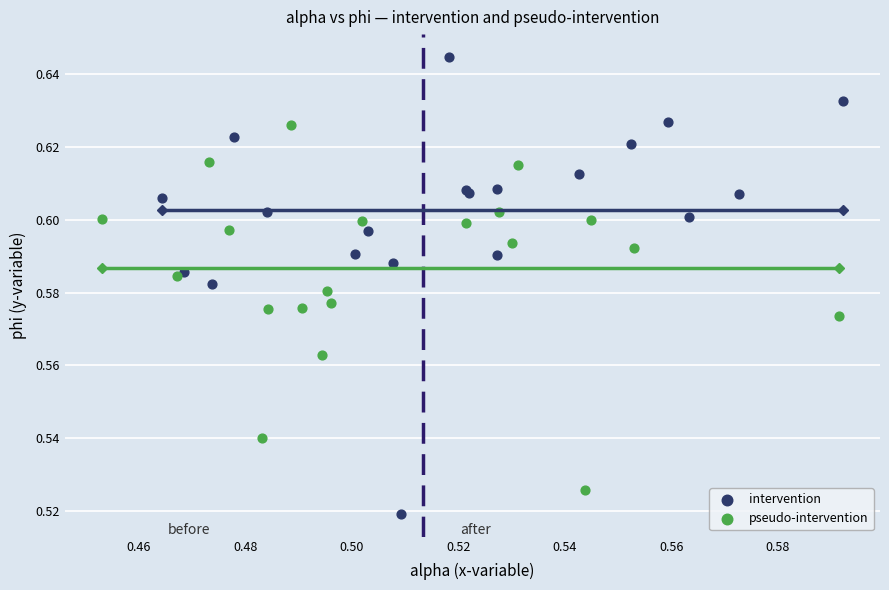

Which series reaches the minimum Y coordinate?

intervention